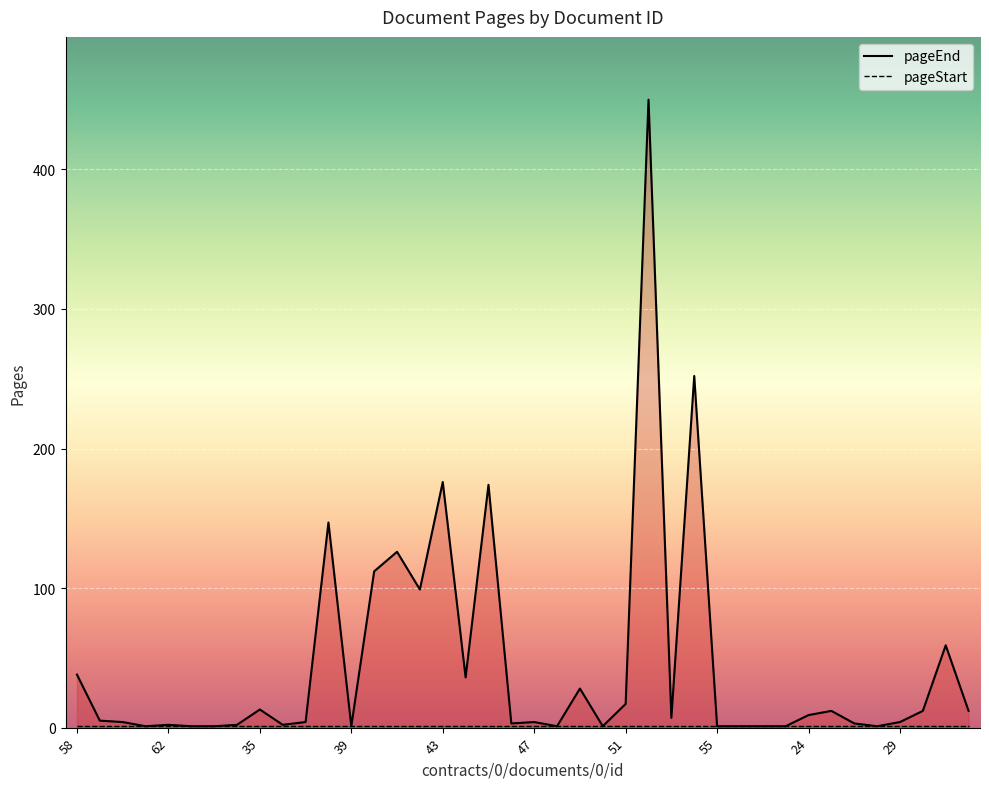

Reading right to left, extract all data points from this chart.

12	59	12	4	1	3	12	9	1	1	1	1	252	7	450	17	1	28	1	4	3	174	36	176	99	126	112	1	147	4	2	13	2	1	1	2	1	4	5	38